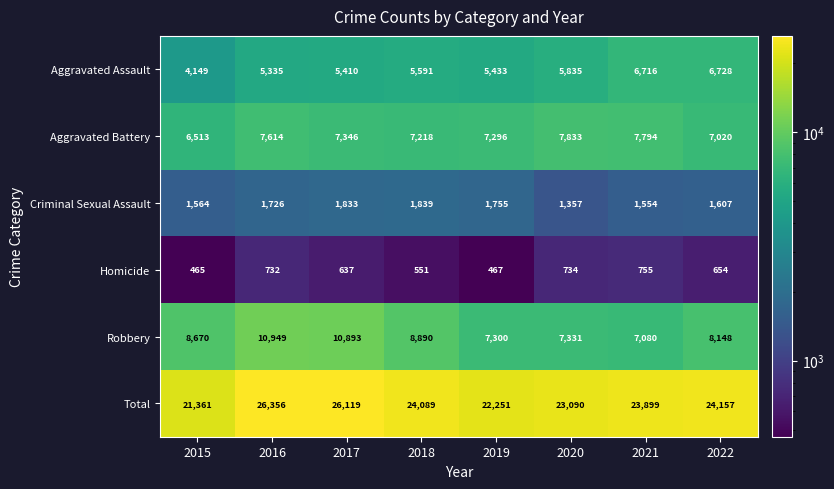

Where does the Total series first go above 24089?

2016